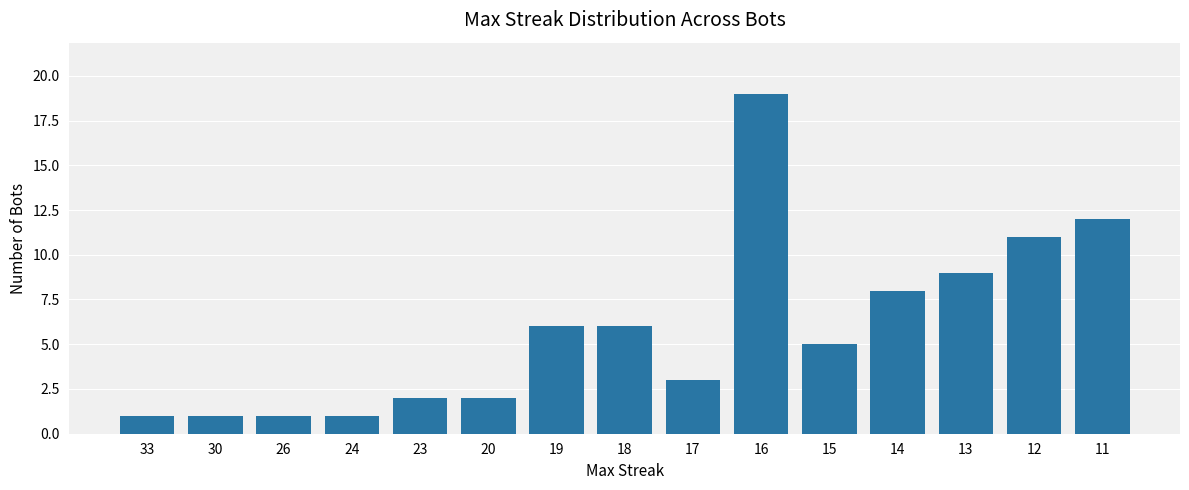

What is the value of the 4th bar from the left?

1